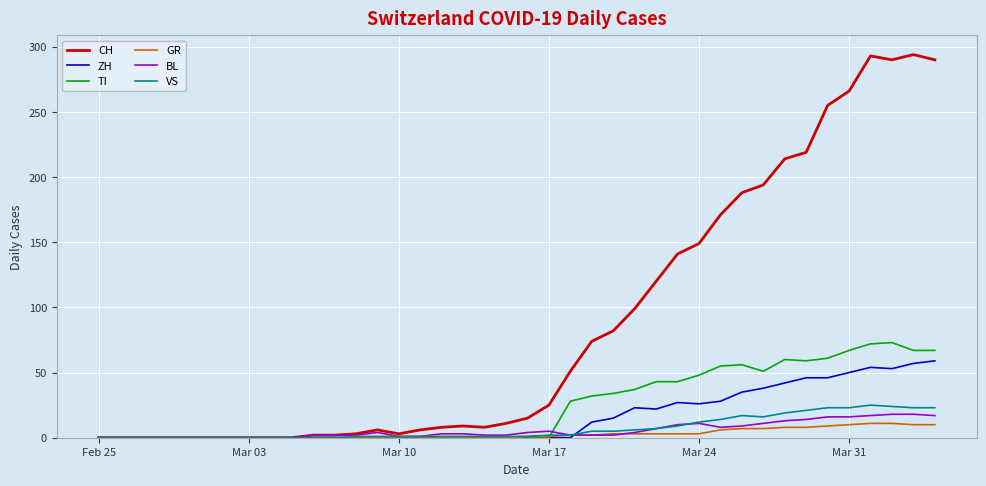

Which series has the widest spread of values?

CH